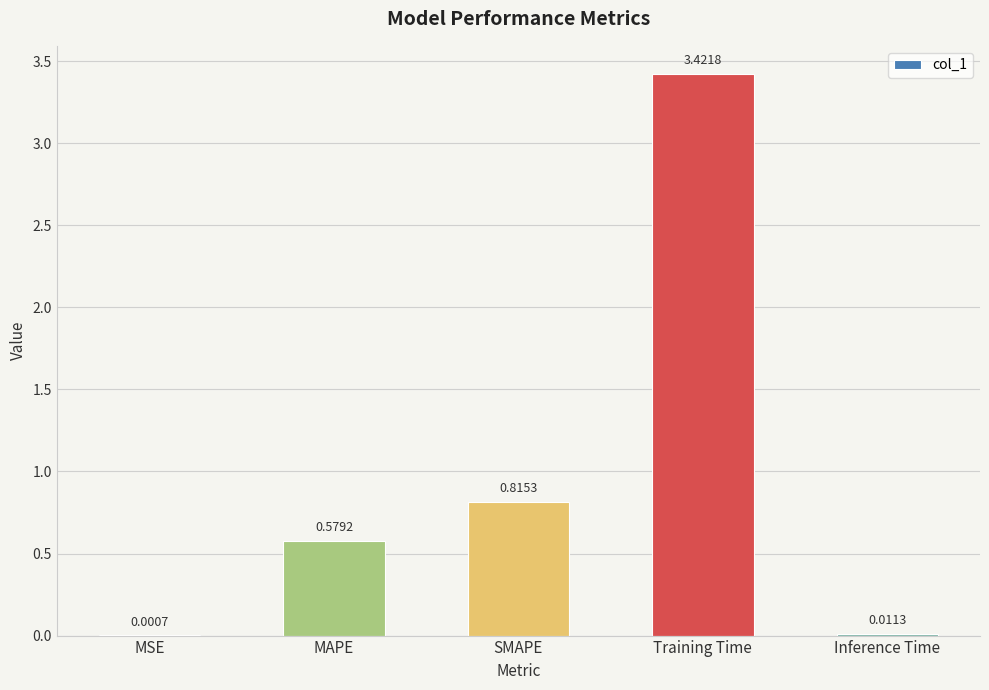

The value at Training Time is 0.7. True or false?

False